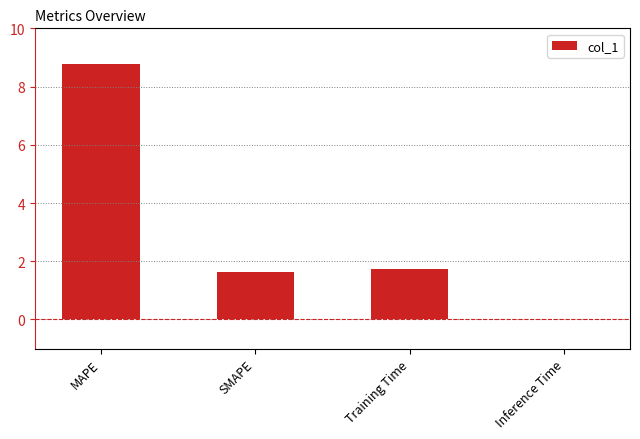

Are the bars horizontal?

No